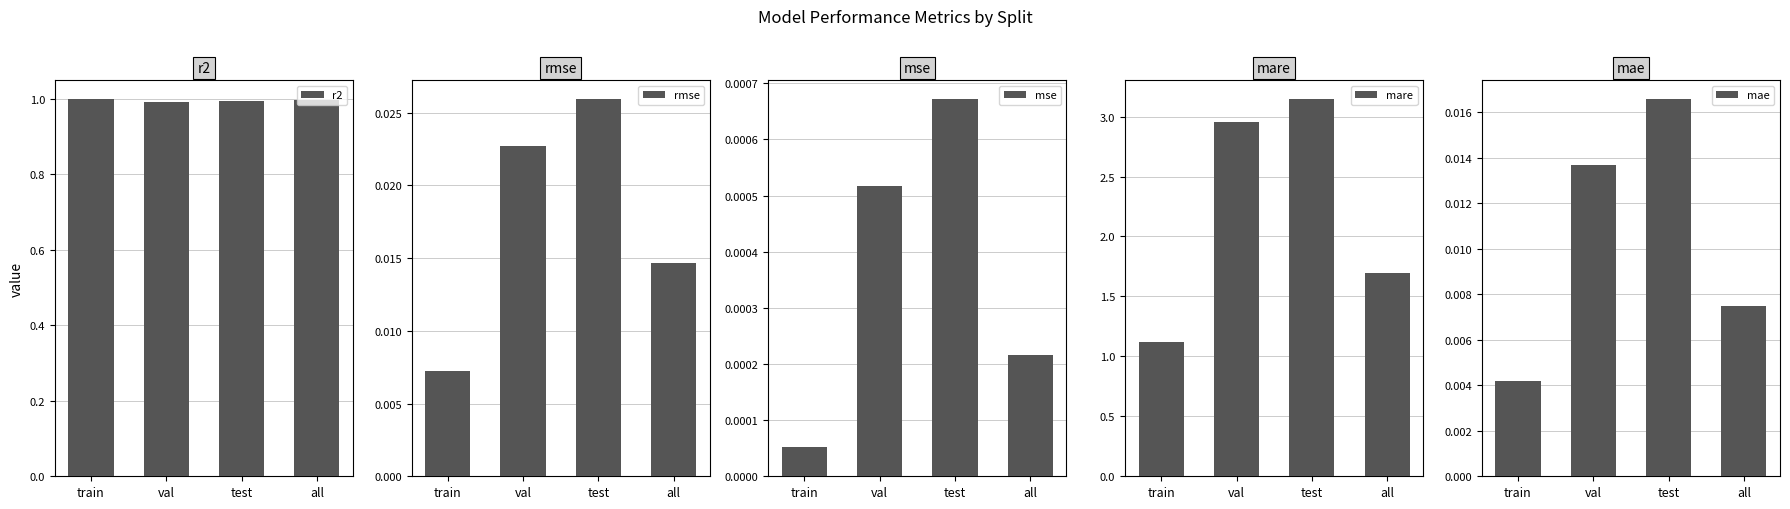

Count the number of data series in this chart.

5